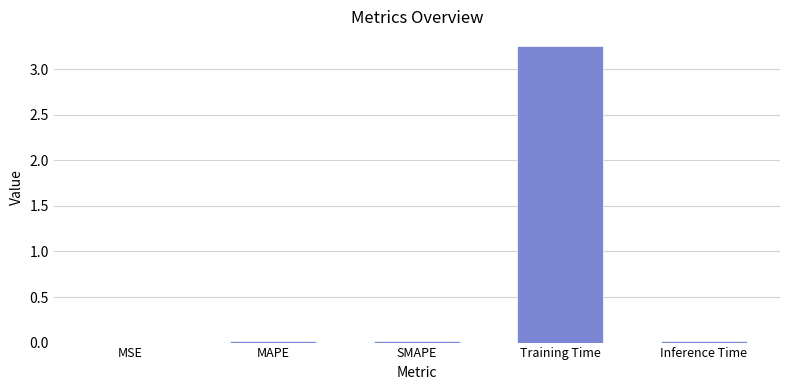

Is it true that the value at Training Time is 1.3?

False